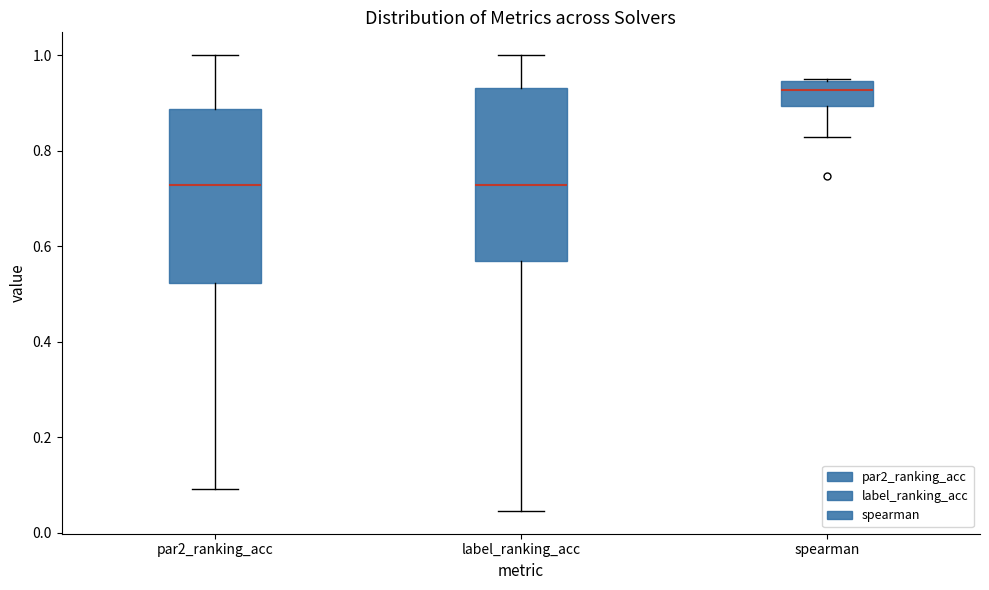

Where does the lower whisker of the box for par2_ranking_acc end on the y-axis? The values are not printed on the chart, so give them approximately, as read against the axis.

0.10